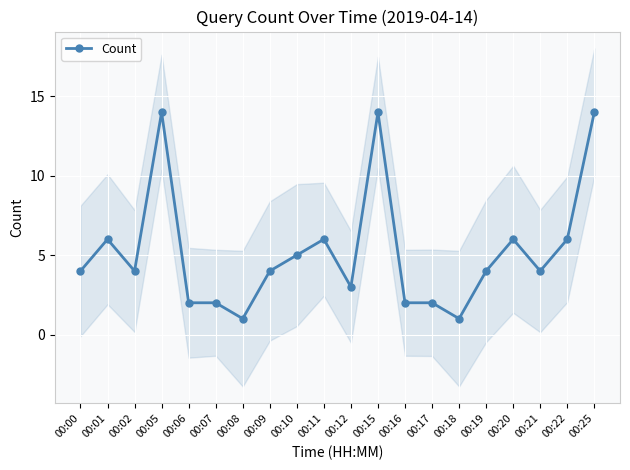

Which label corresponds to the smallest value in the chart?

00:08